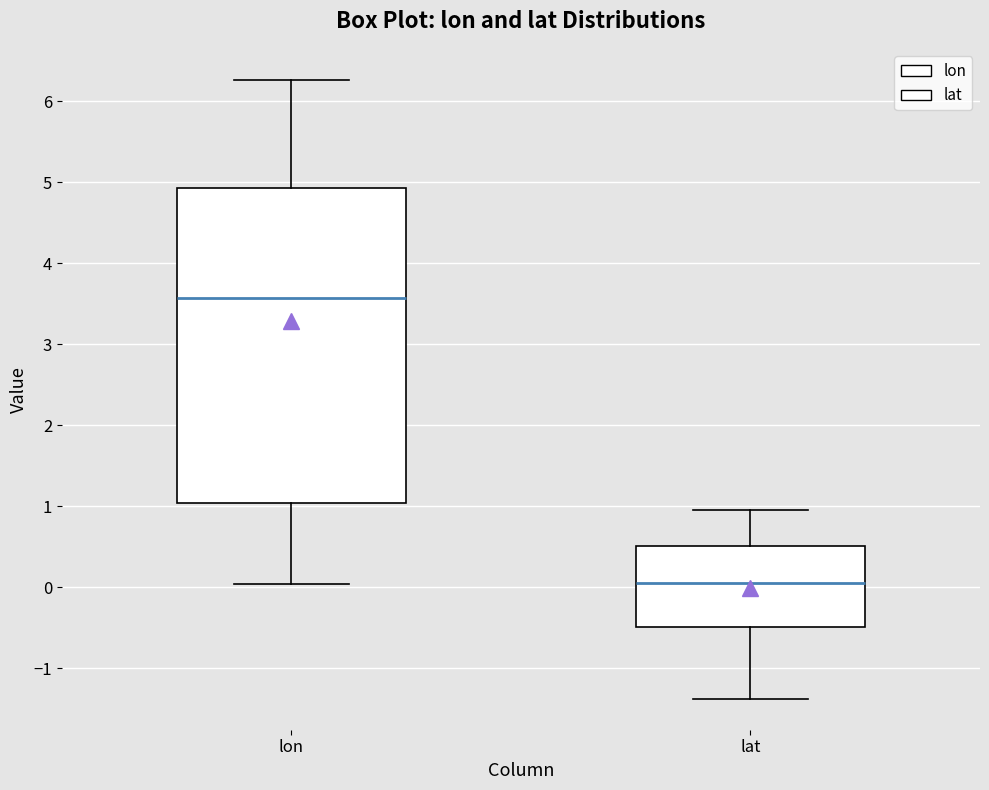

Which box has the highest median line?

lon